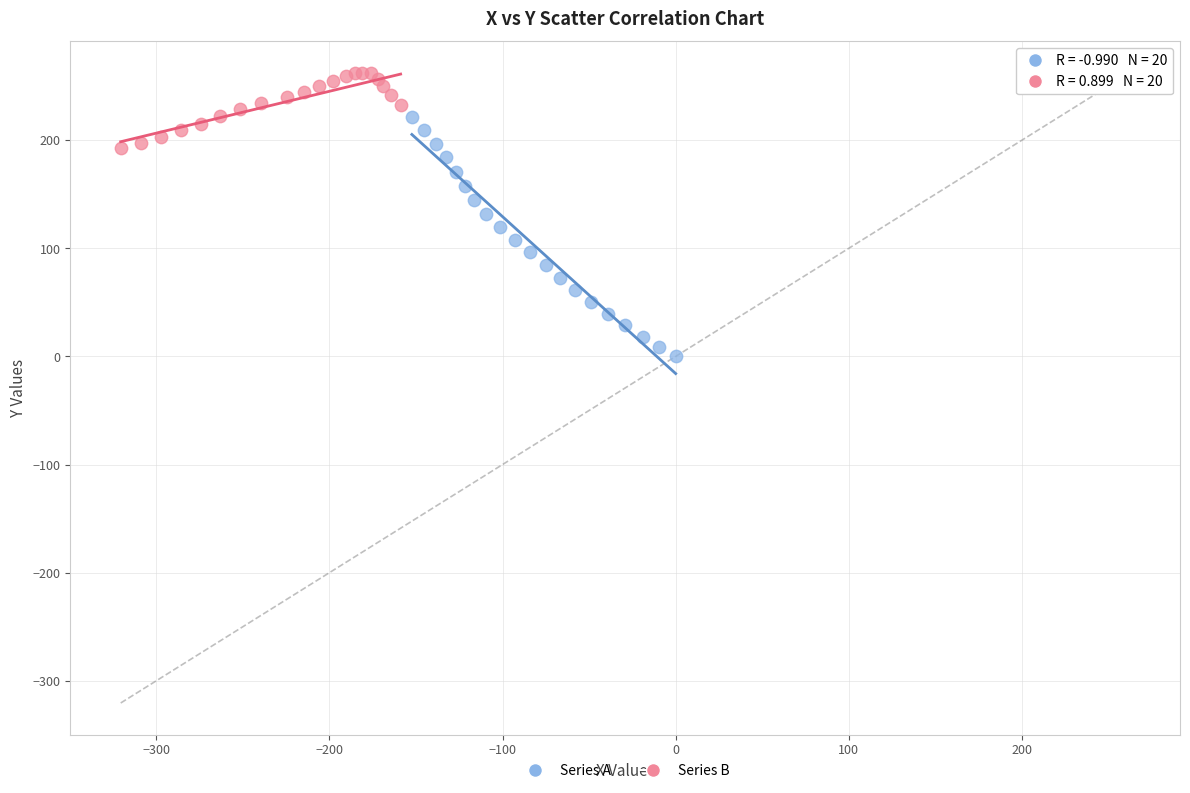

Which series has the widest spread of Y values?

Series A